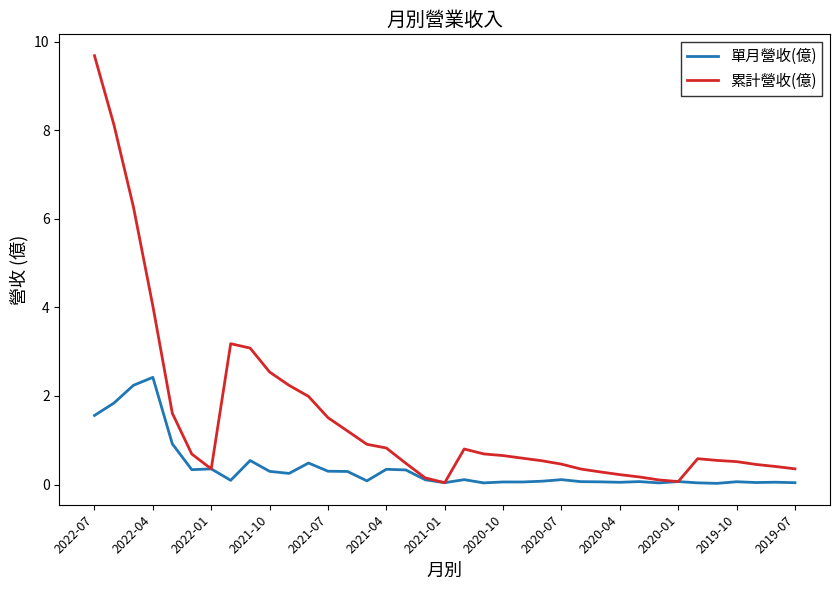

Rank the series by their average value, from highest to lowest.

累計營收(億), 單月營收(億)